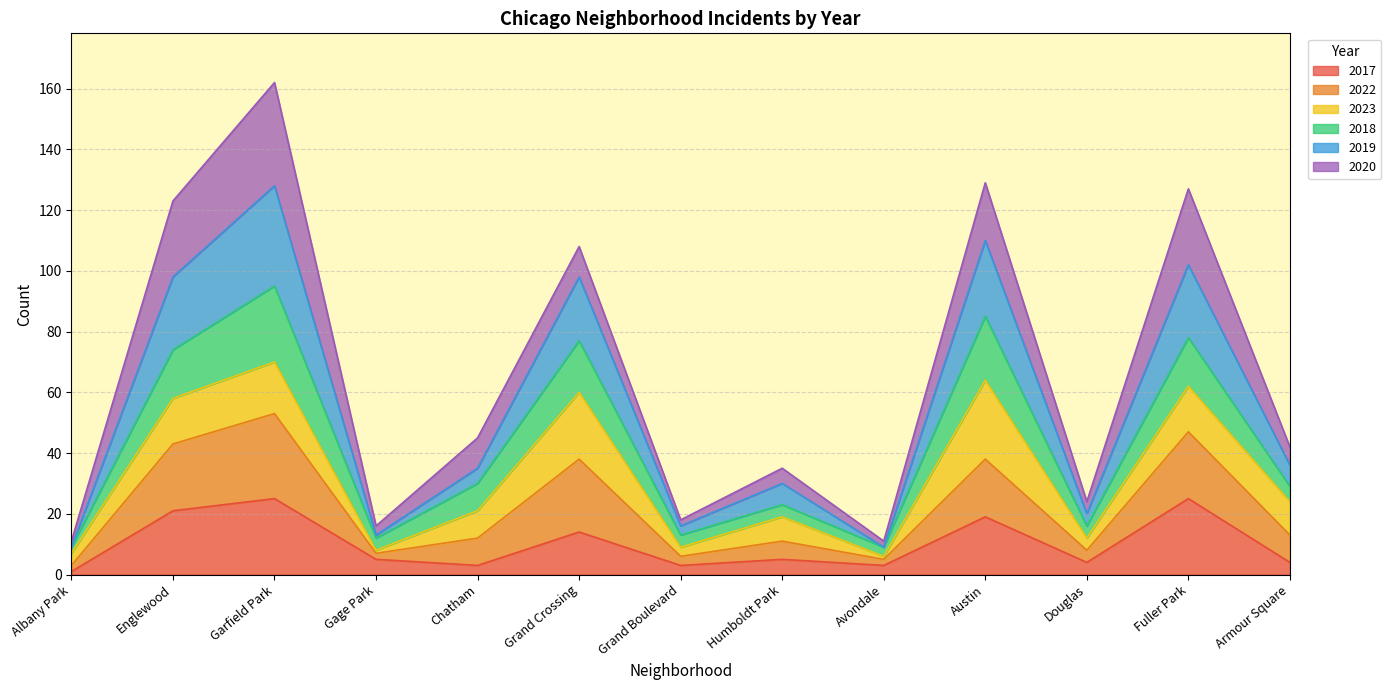

Which series has the widest spread of values?

2019